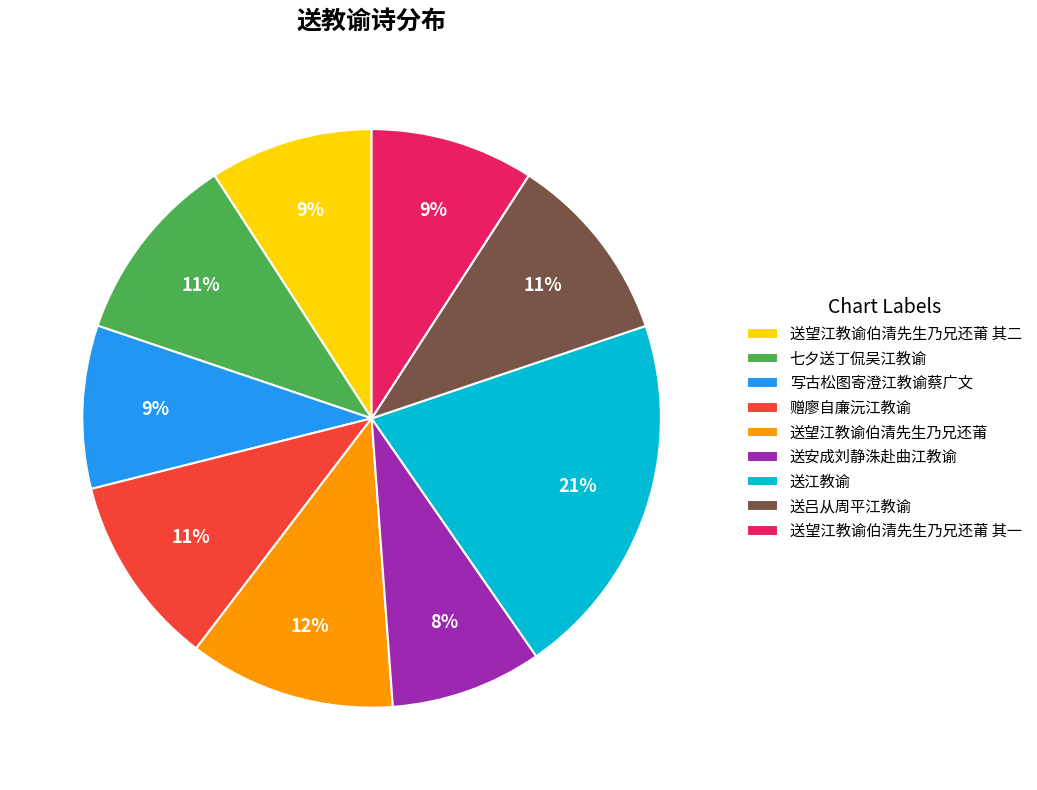

To the nearest percent, what percentage of the pie is 送望江教谕伯清先生乃兄还莆 其一?

9%